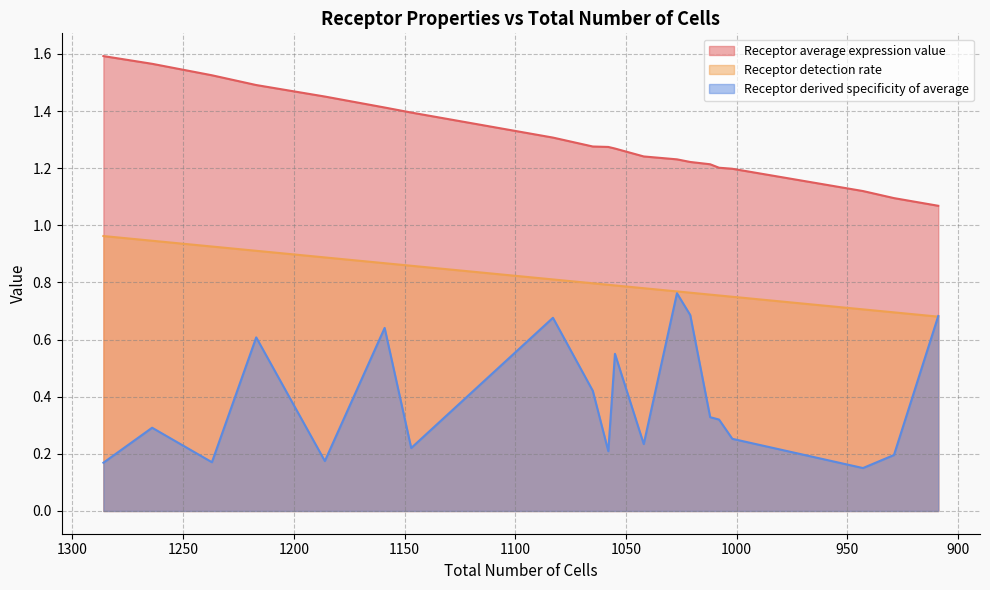

Reading left to right, extract all data points from this chart.

Receptor average expression value: RPSA=1.6	AGR2=1.6	CD63=1.5	EPCAM=1.5	CD74=1.5	TSPAN1=1.4	CD151=1.4	LSR=1.3	CD46=1.3	APLP2=1.3	SDC4=1.3	CANX=1.2	CXADR=1.2	LDLR=1.2	CD55=1.2	APP=1.2	CD9=1.2	ENO1=1.1	CD47=1.1	ITGA6=1.1
Receptor detection rate: RPSA=1.0	AGR2=0.9	CD63=0.9	EPCAM=0.9	CD74=0.9	TSPAN1=0.9	CD151=0.9	LSR=0.8	CD46=0.8	APLP2=0.8	SDC4=0.8	CANX=0.8	CXADR=0.8	LDLR=0.8	CD55=0.8	APP=0.8	CD9=0.8	ENO1=0.7	CD47=0.7	ITGA6=0.7
Receptor derived specificity of average: RPSA=0.2	AGR2=0.3	CD63=0.2	EPCAM=0.6	CD74=0.2	TSPAN1=0.6	CD151=0.2	LSR=0.7	CD46=0.4	APLP2=0.2	SDC4=0.6	CANX=0.2	CXADR=0.8	LDLR=0.7	CD55=0.3	APP=0.3	CD9=0.3	ENO1=0.2	CD47=0.2	ITGA6=0.7